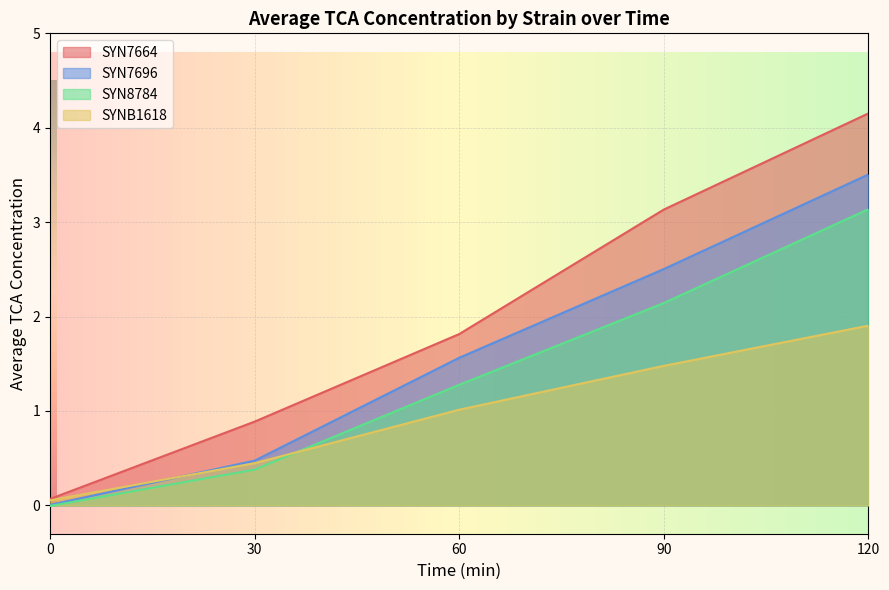

Which has a higher value, 30 or 60?

60